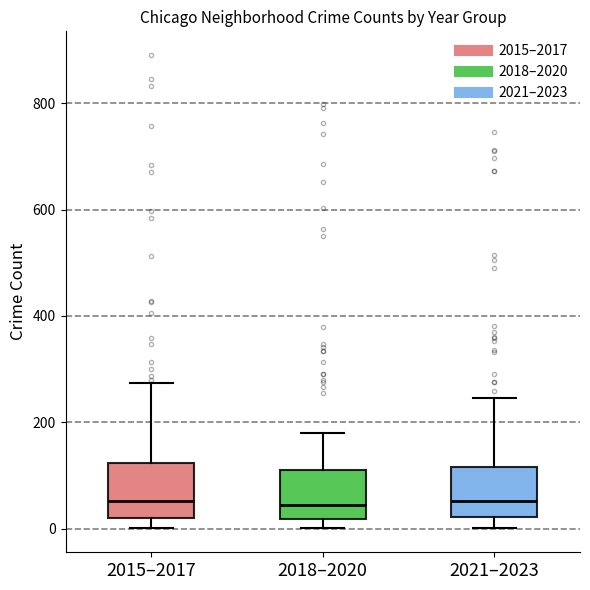

Reading left to right, transcribe this box plot: for each box, give where its median line is, the range the box spans, and where its two whiskers end, as read against the y-axis. The values are not printed on the chart, so give them approximately, as read against the axis.

2015–2017: median 60, box 20 to 120, whiskers 0 to 280
2018–2020: median 40, box 20 to 120, whiskers 0 to 180
2021–2023: median 60, box 20 to 120, whiskers 0 to 240